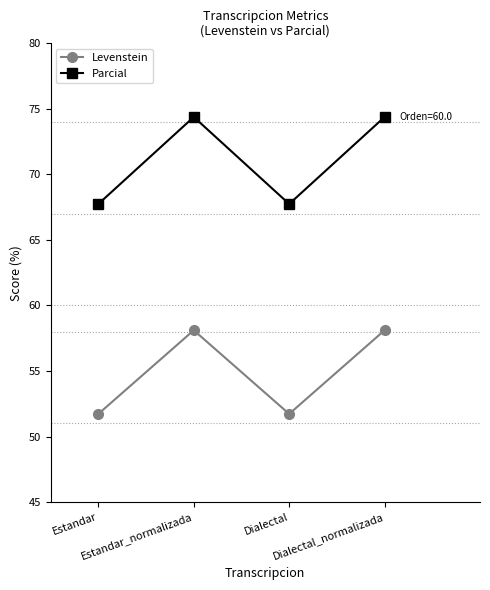

Reading left to right, extract all data points from this chart.

Levenstein: 51.7	58.1	51.7	58.1
Parcial: 67.7	74.4	67.7	74.4